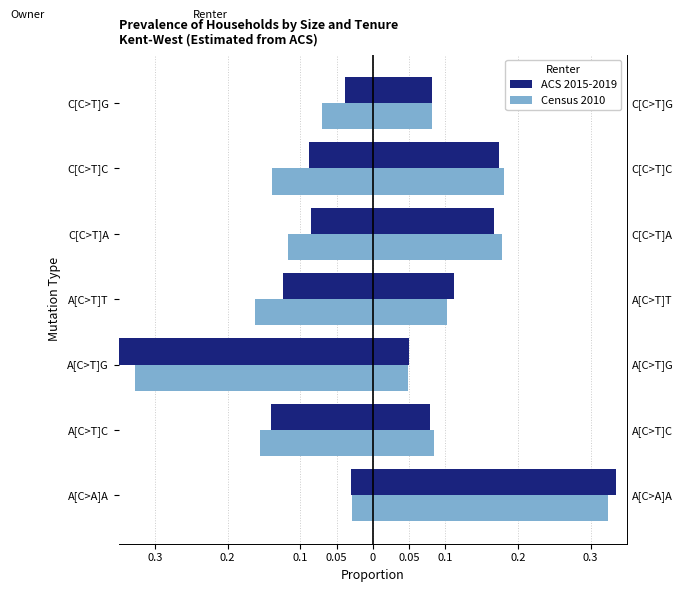

Which series changed the most between A[C>T]C and A[C>T]T?

ACS 2015-2019 (Renter)